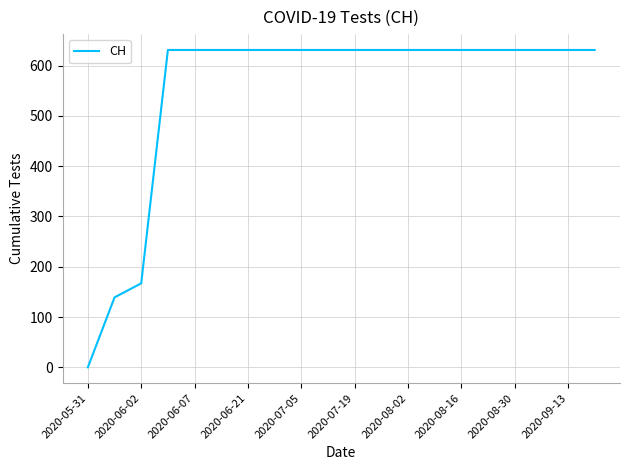

Does the chart have visible grid lines?

Yes